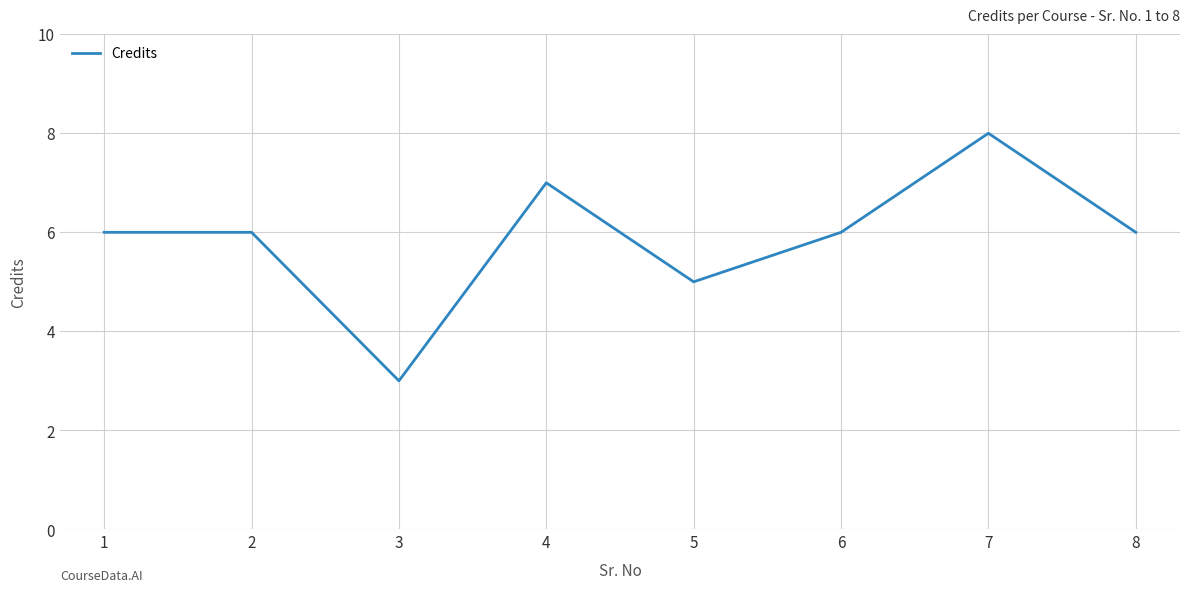

What is the sum of all values?

47